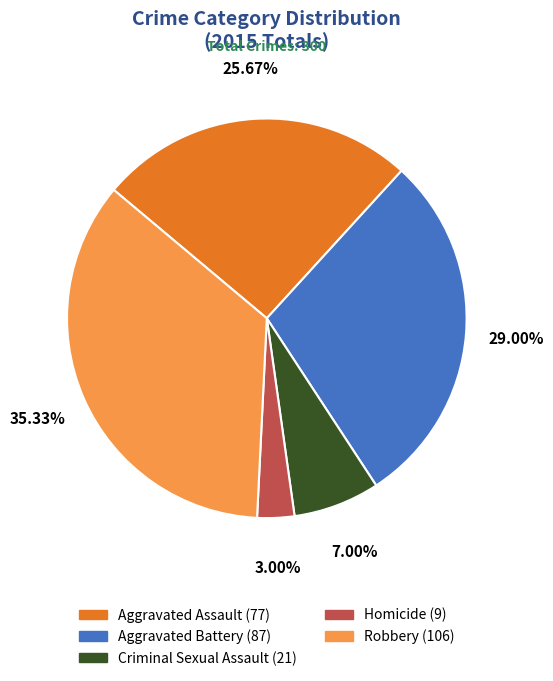

What percentage is NOT represented by Criminal Sexual Assault?

93.0%